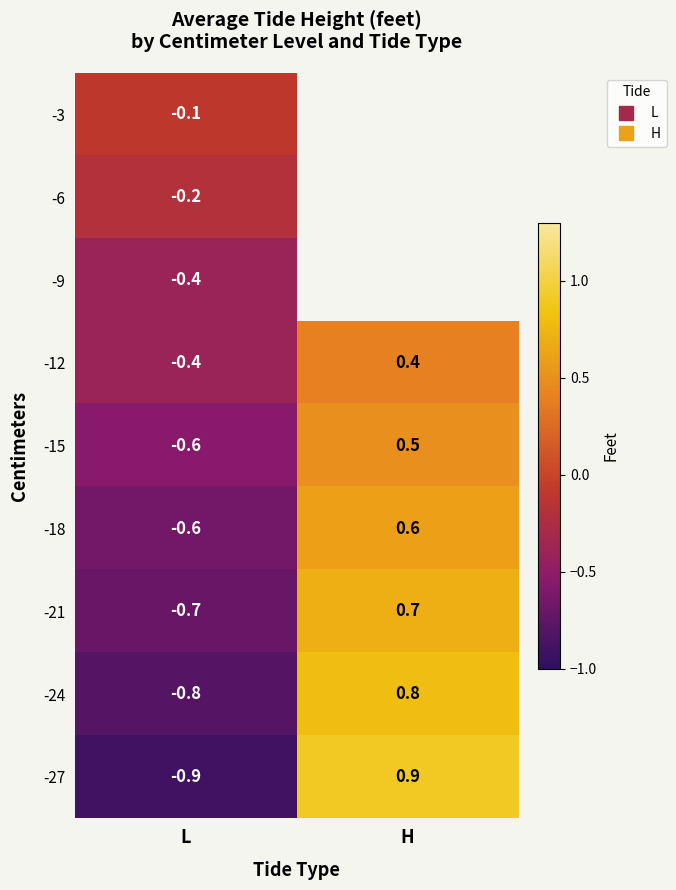

Where does the -21 series first go above 0?

H